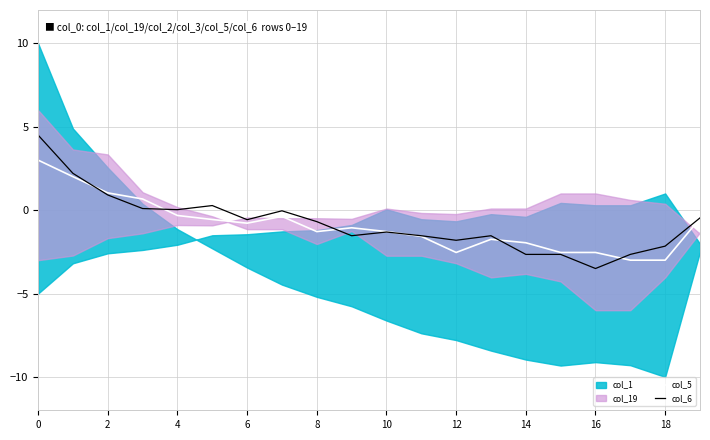

The col_5 series shows -3.6 at 16. True or false?

False